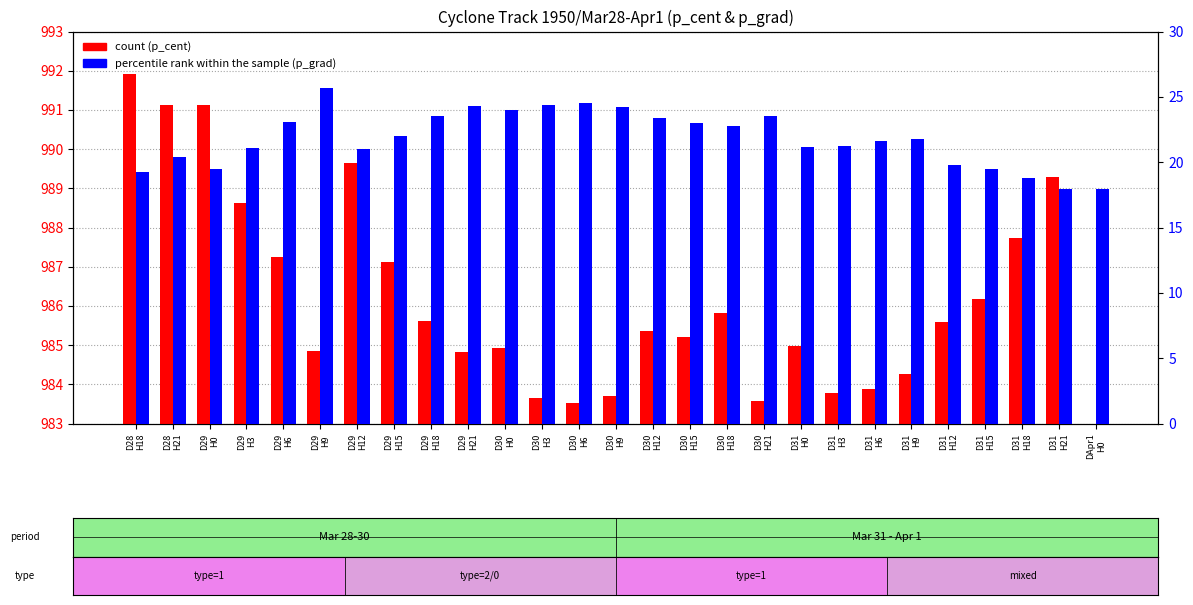

Count the number of categories in the chart.

27